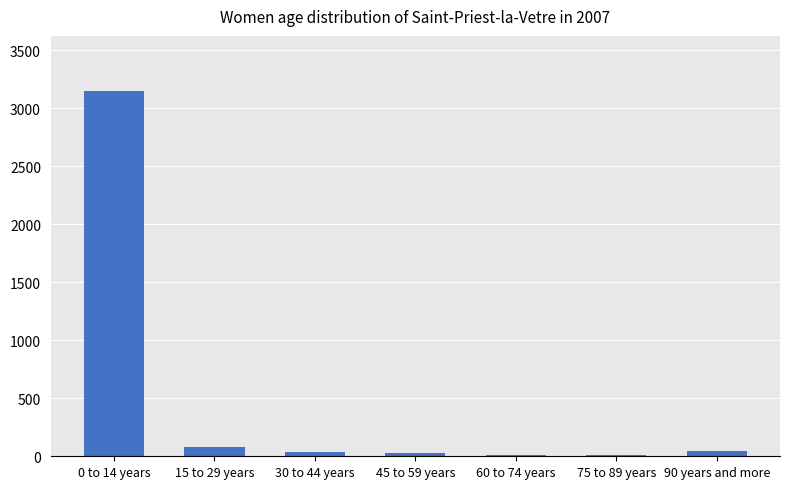

What is the difference between the maximum and minimum values?

3141